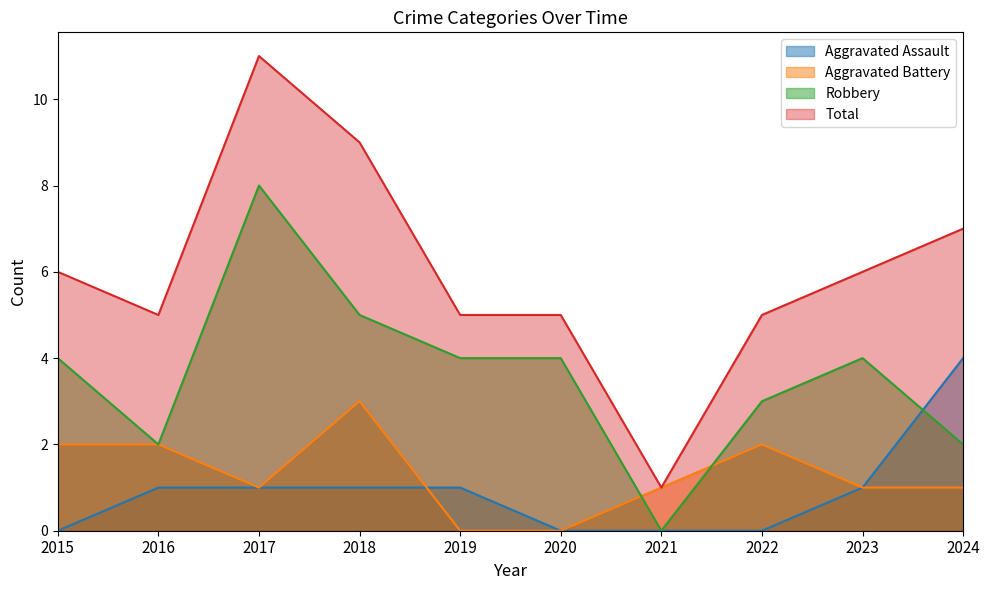

Rank the series at 2021 from highest to lowest value.

Aggravated Battery, Total, Aggravated Assault, Robbery